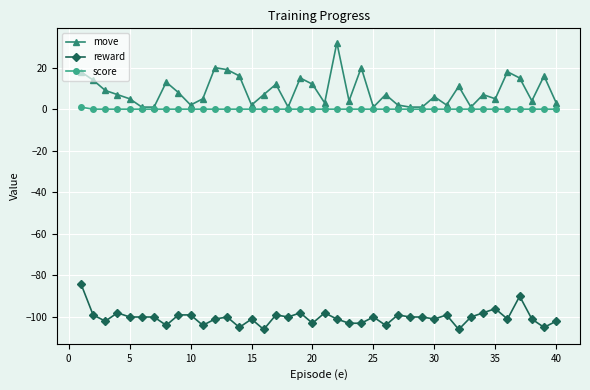

Which series has the widest spread of values?

move